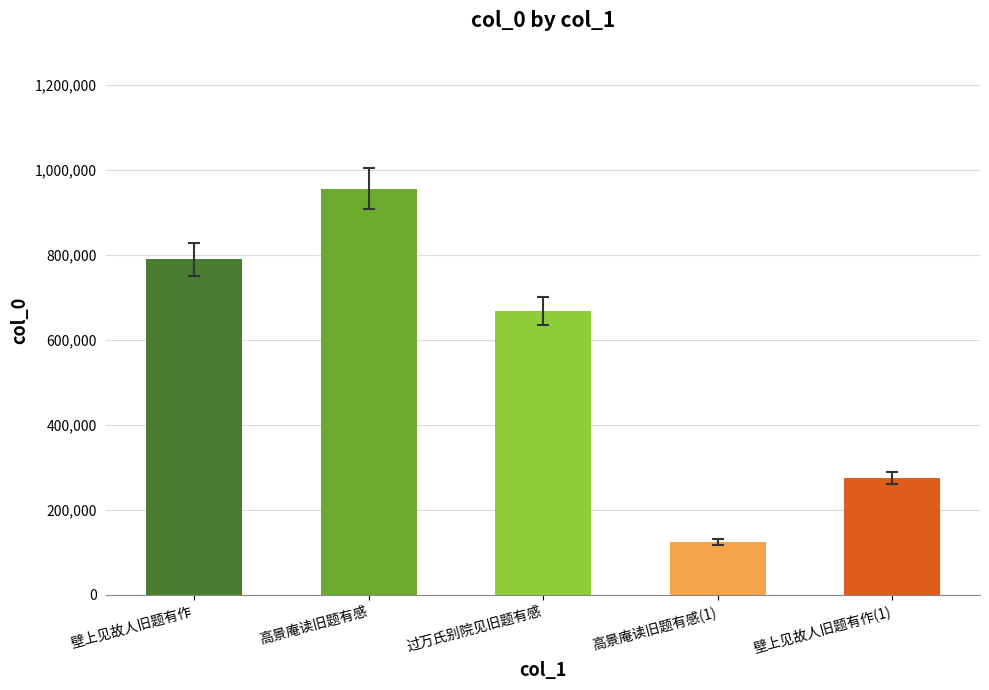

How many series are shown in this chart?

1